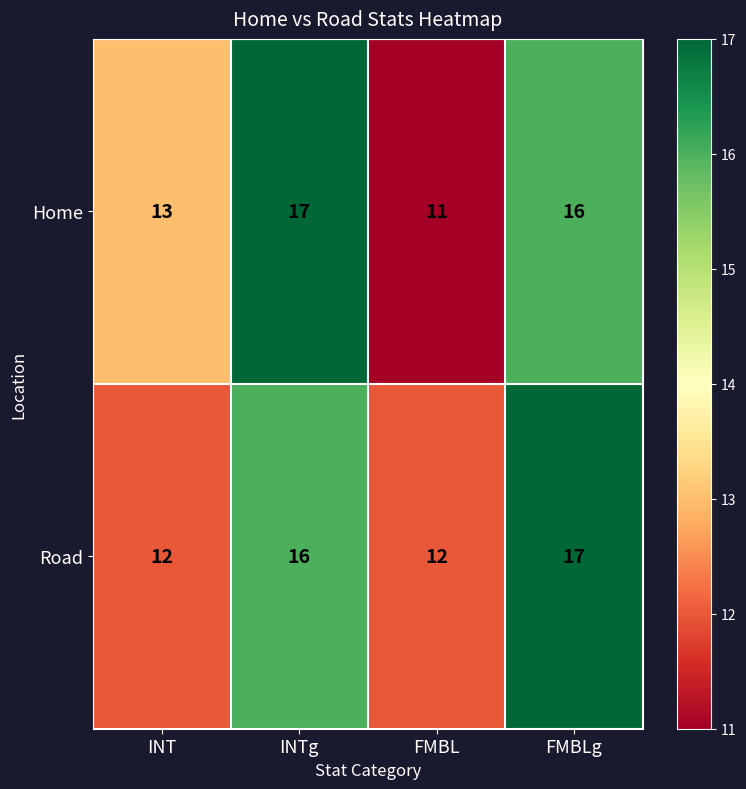

What is the smallest value displayed?

11